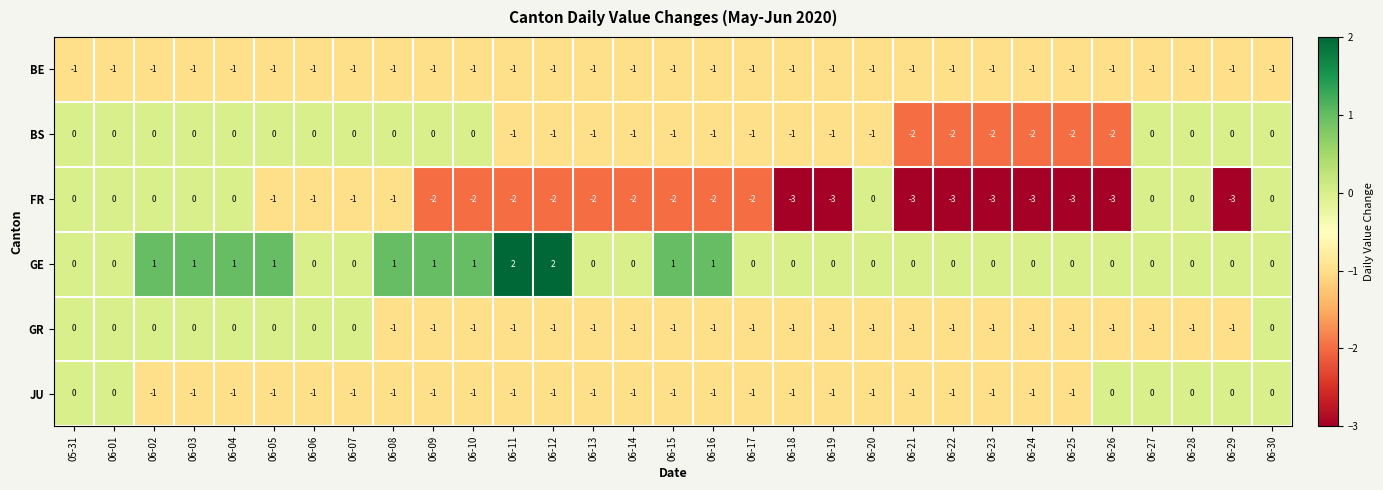

What is the smallest value displayed?

-3